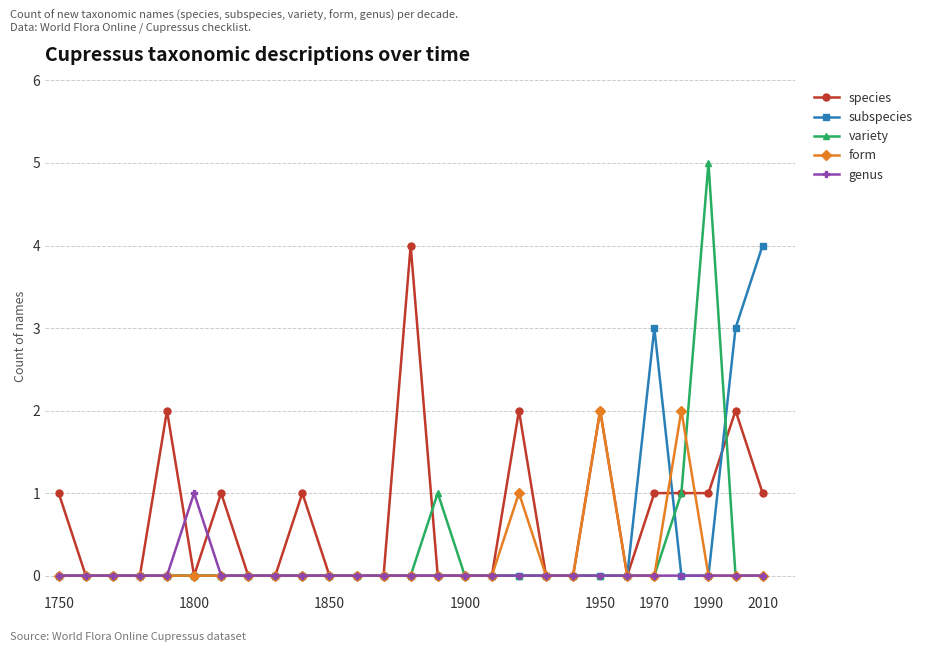

Reading left to right, what are all the values shown in this chart?

species: 1	0	0	0	2	0	1	0	0	1	0	0	0	4	0	0	0	2	0	0	2	0	1	1	1	2	1
subspecies: 0	0	0	0	0	0	0	0	0	0	0	0	0	0	0	0	0	0	0	0	0	0	3	0	0	3	4
variety: 0	0	0	0	0	0	0	0	0	0	0	0	0	0	1	0	0	0	0	0	0	0	0	1	5	0	0
form: 0	0	0	0	0	0	0	0	0	0	0	0	0	0	0	0	0	1	0	0	2	0	0	2	0	0	0
genus: 0	0	0	0	0	1	0	0	0	0	0	0	0	0	0	0	0	0	0	0	0	0	0	0	0	0	0